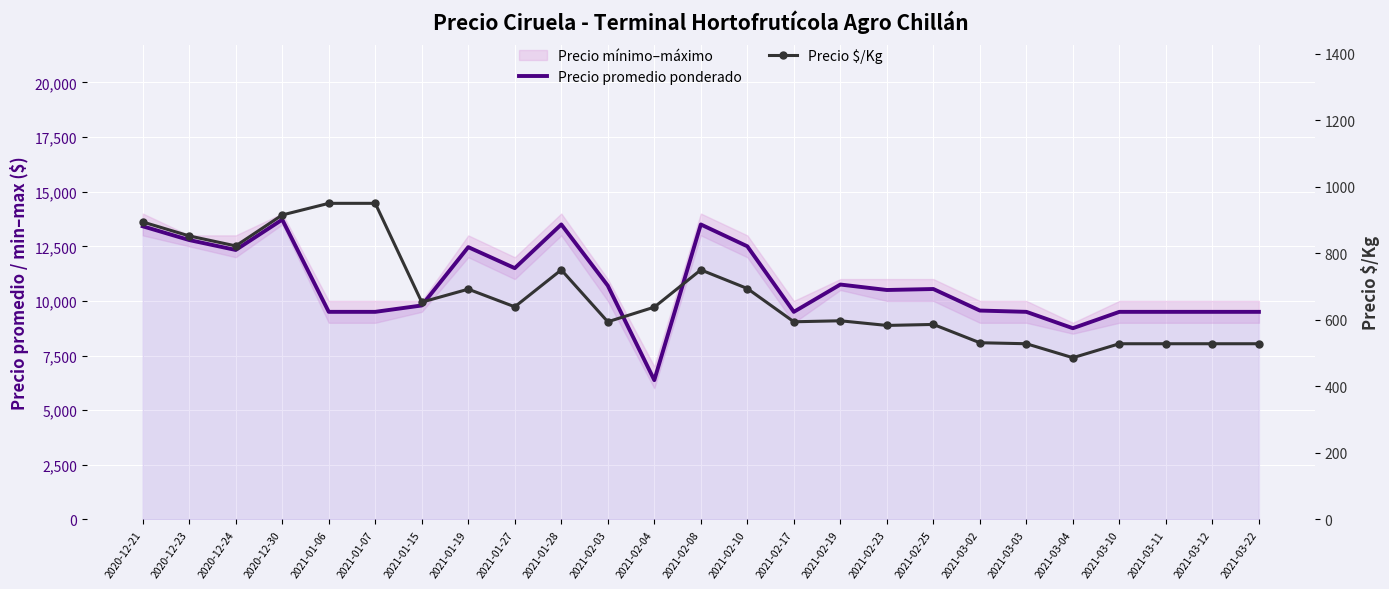

At how many categories does at least one series exceed 5898?

25